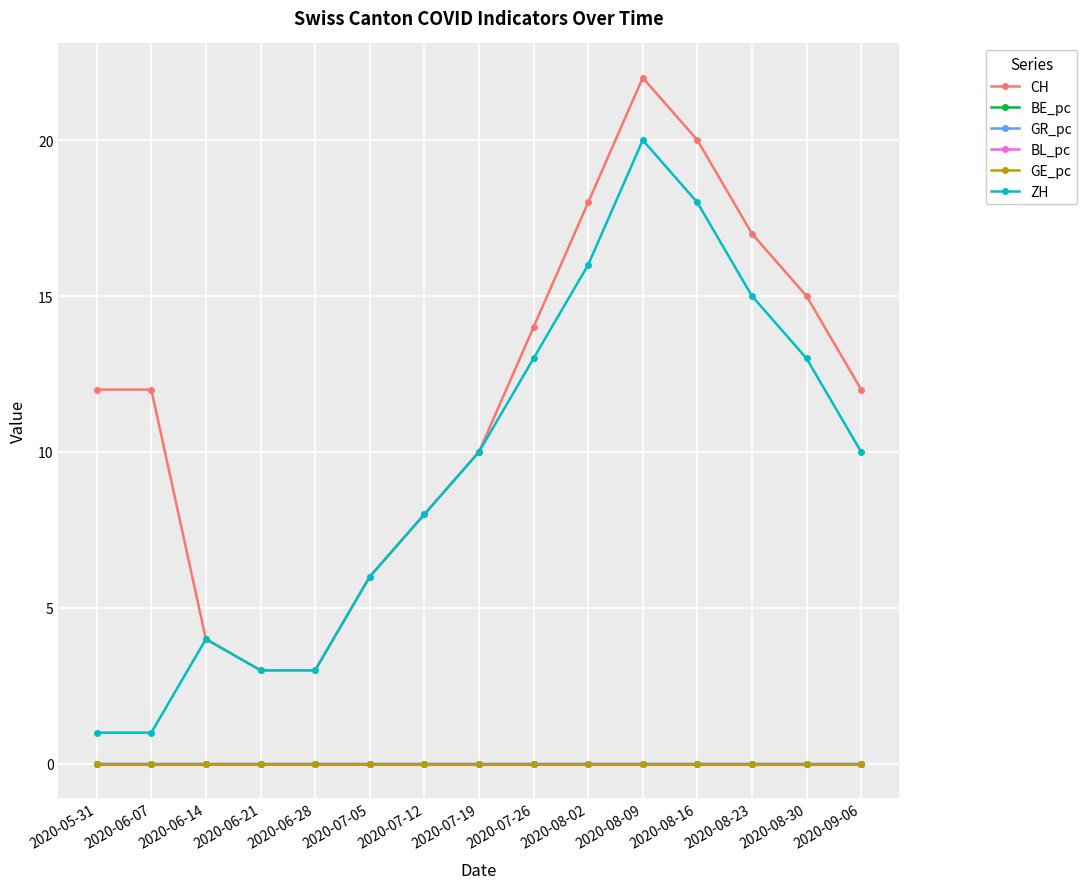

The value of CH at 2020-06-28 is 3.0. True or false?

True